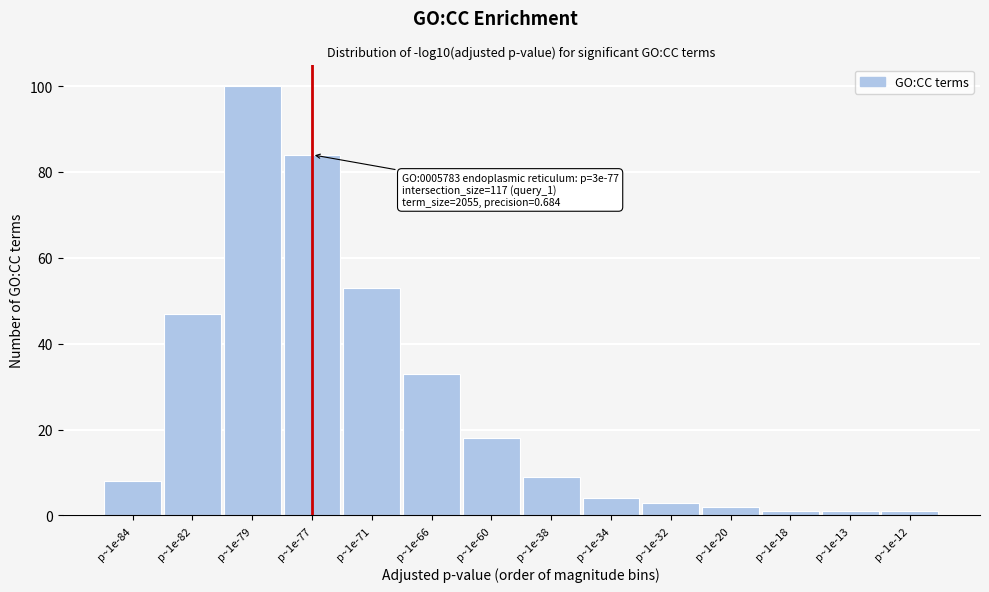

Reading right to left, extract all data points from this chart.

p~1e-12=1	p~1e-13=1	p~1e-18=1	p~1e-20=2	p~1e-32=3	p~1e-34=4	p~1e-38=9	p~1e-60=18	p~1e-66=33	p~1e-71=53	p~1e-77=84	p~1e-79=100	p~1e-82=47	p~1e-84=8